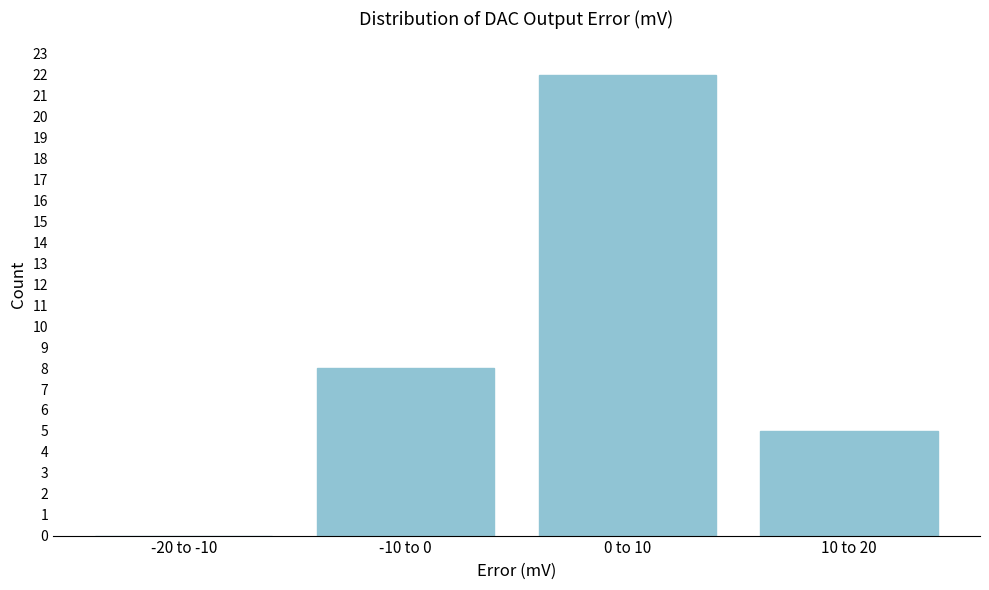

Reading left to right, what are all the values shown in this chart?

-20 to -10=0	-10 to 0=8	0 to 10=22	10 to 20=5